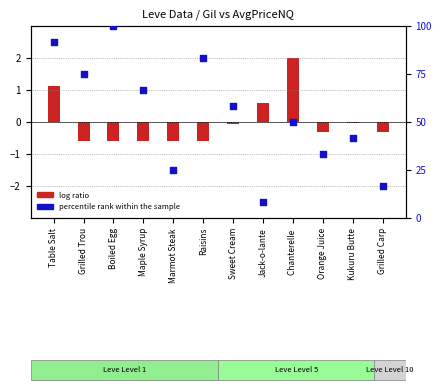

What is the total value across all series at Maple Syrup?

66.1